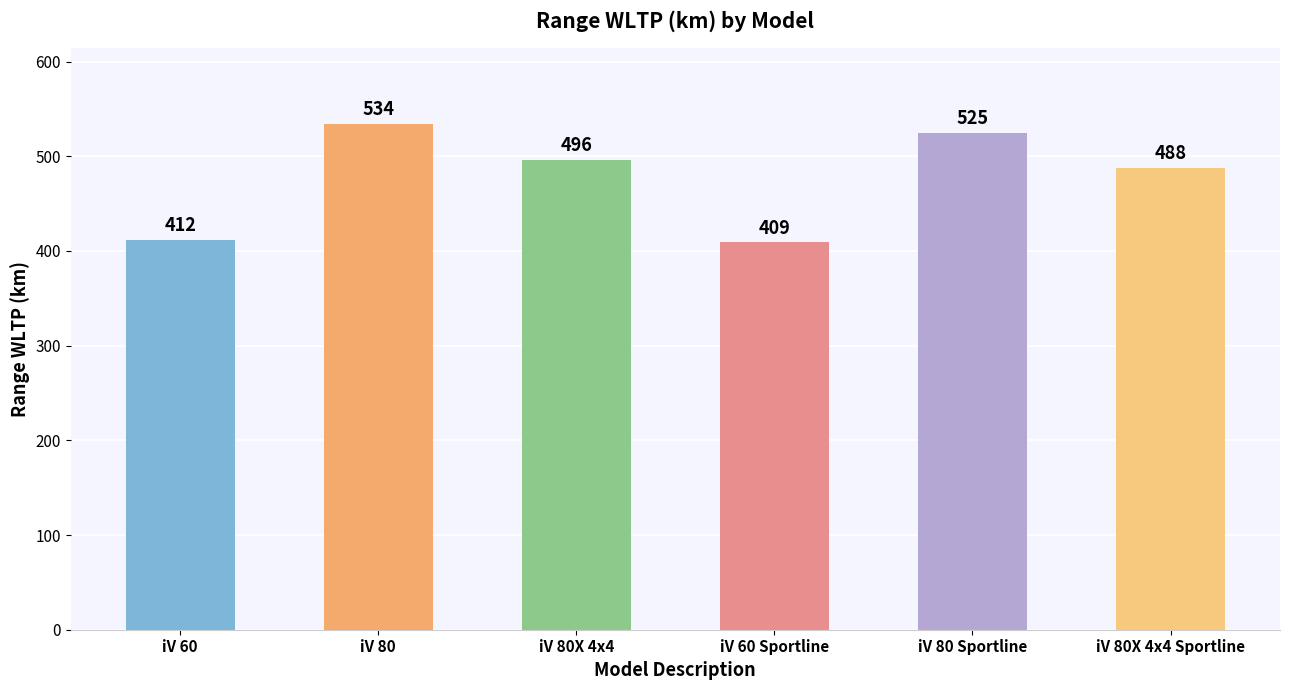

Which category has the highest value across all series?

iV 80